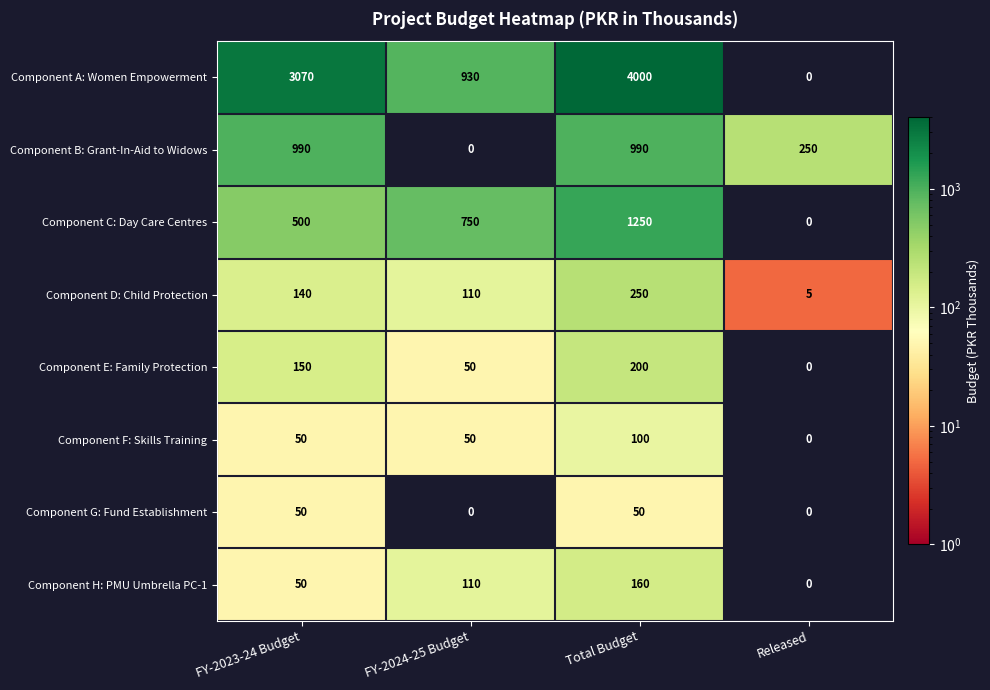

What is the sum of the Component A: Women Empowerment values at FY-2024-25 Budget and FY-2023-24 Budget?

4000